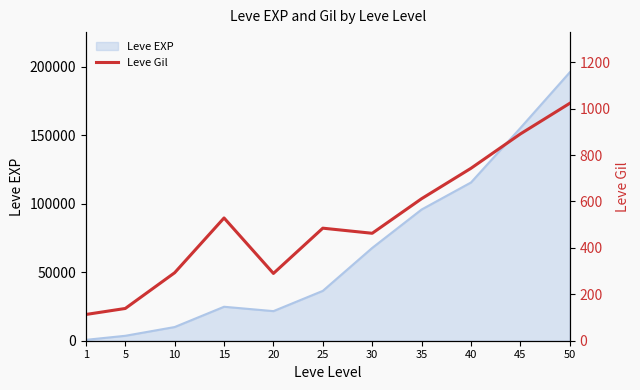

At which label is the value closest to 568?

15